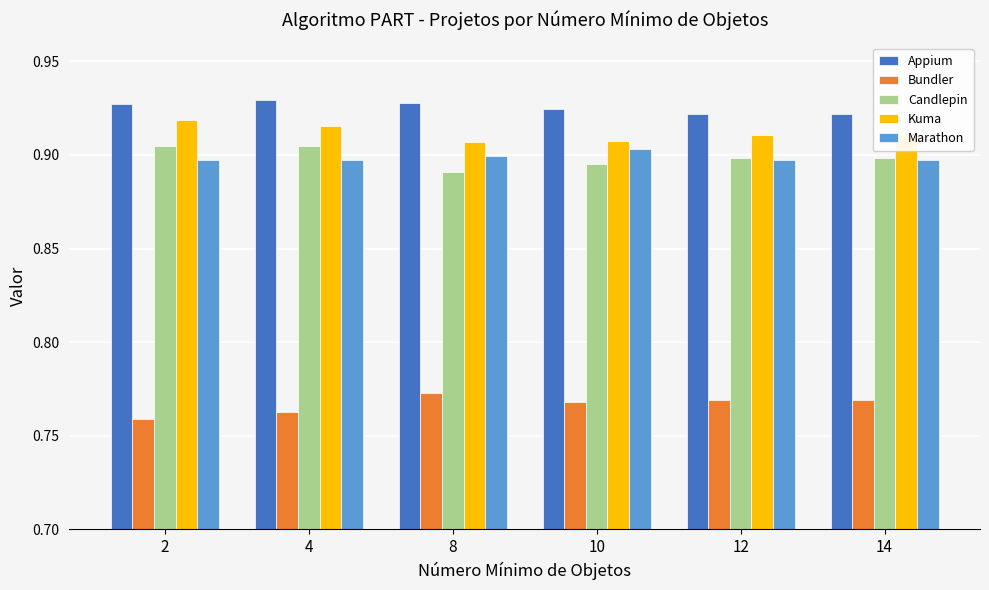

How many Candlepin values are between 0 and 1?

6